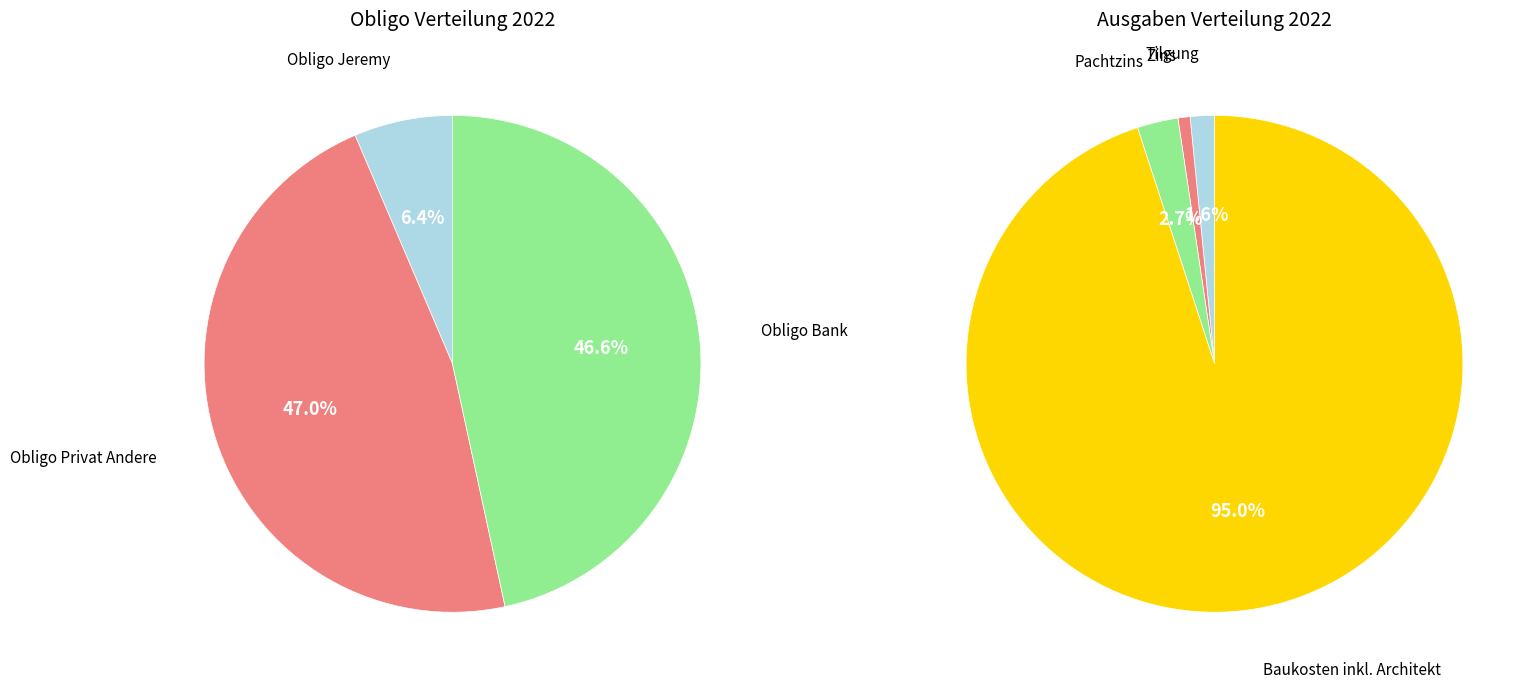

Is it true that Obligo Privat Andere is 47% of the pie?

True